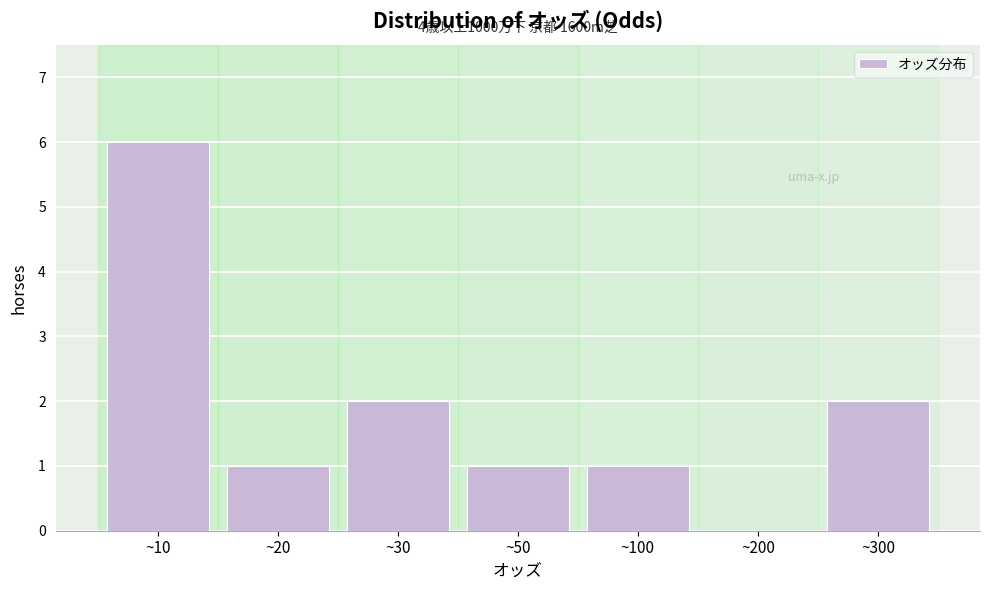

What is the change in value from ~50 to ~300?

+1